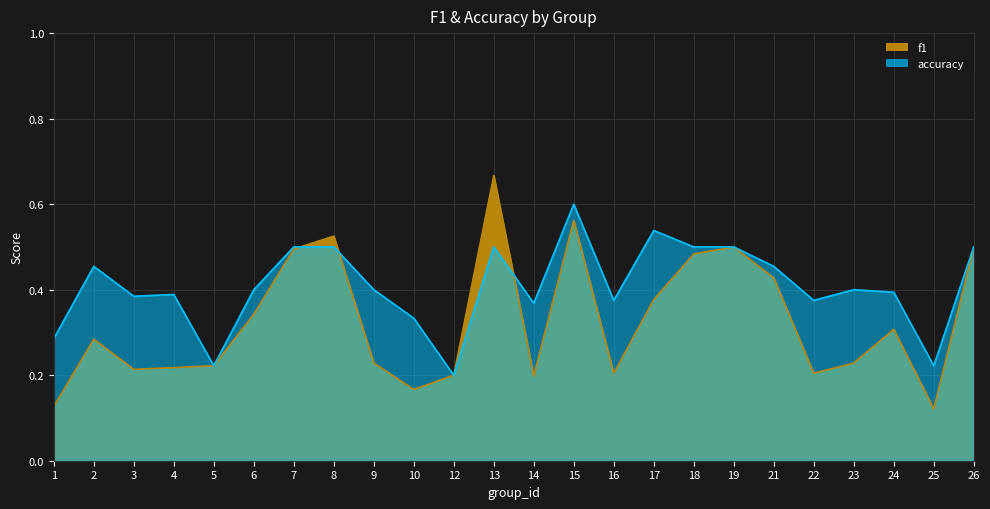

How many lines are shown in the chart?

2